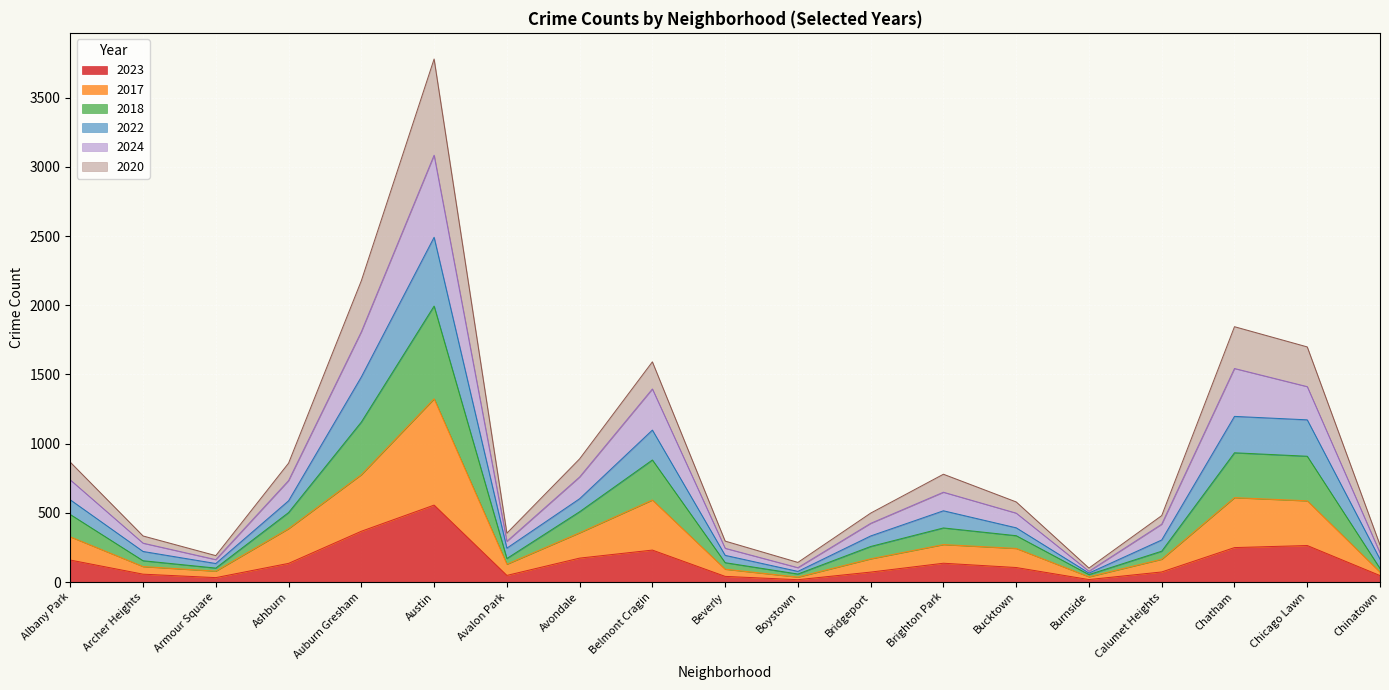

What position from the right is Avondale?

12